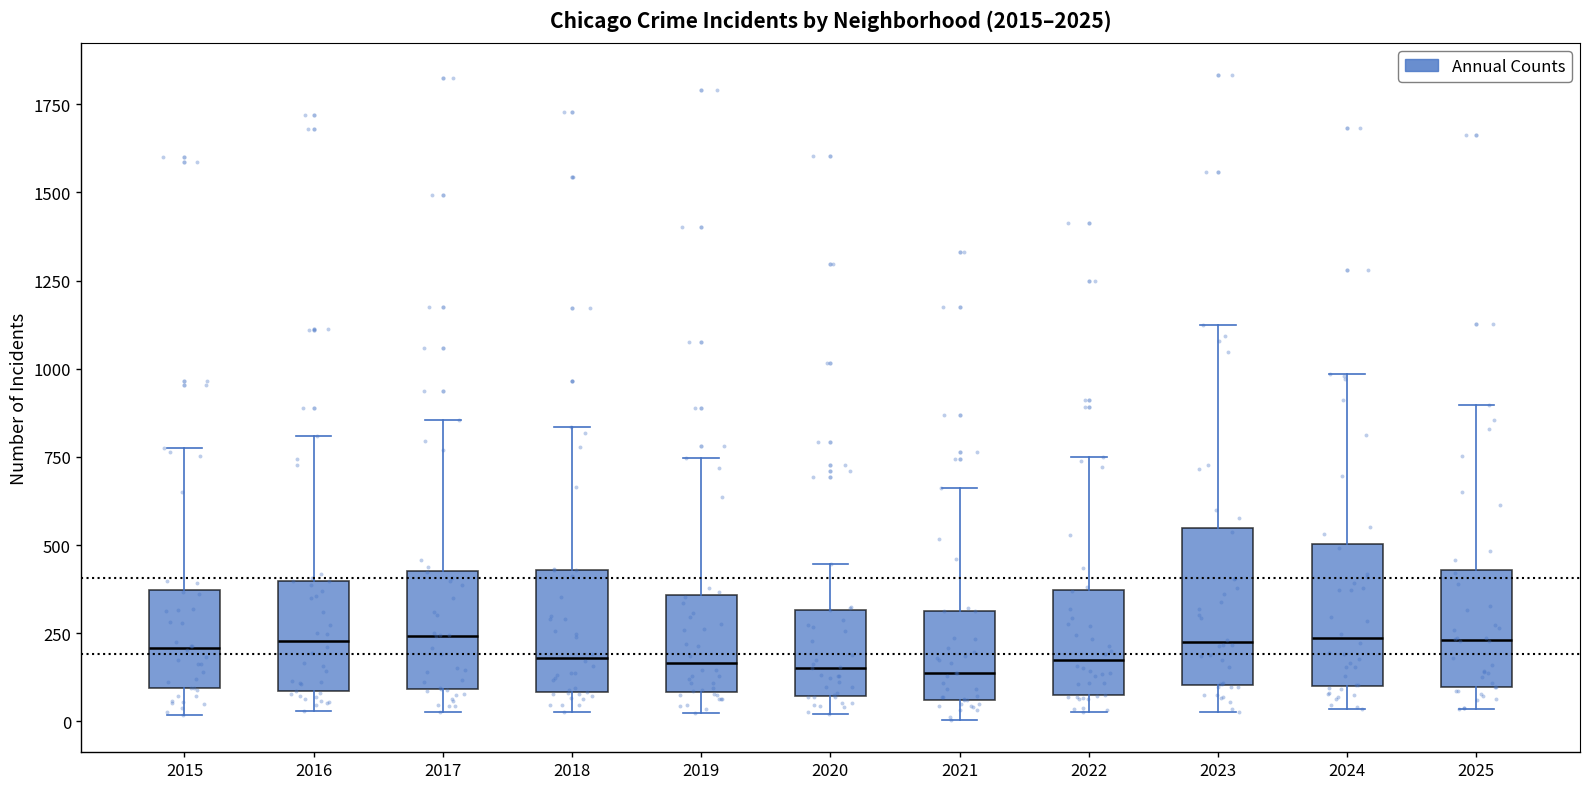

Reading left to right, read every box against the y-axis: the position of its median line, the range the box covers, and the ends of its whiskers. The values are not printed on the chart, so give them approximately, as read against the axis.

2015: median 200, box 100 to 350, whiskers 0 to 800
2016: median 250, box 100 to 400, whiskers 50 to 800
2017: median 250, box 100 to 450, whiskers 50 to 850
2018: median 200, box 100 to 450, whiskers 50 to 850
2019: median 150, box 100 to 350, whiskers 0 to 750
2020: median 150, box 50 to 300, whiskers 0 to 450
2021: median 150, box 50 to 300, whiskers 0 to 650
2022: median 150, box 100 to 350, whiskers 50 to 750
2023: median 200, box 100 to 550, whiskers 50 to 1100
2024: median 250, box 100 to 500, whiskers 50 to 1000
2025: median 250, box 100 to 450, whiskers 50 to 900